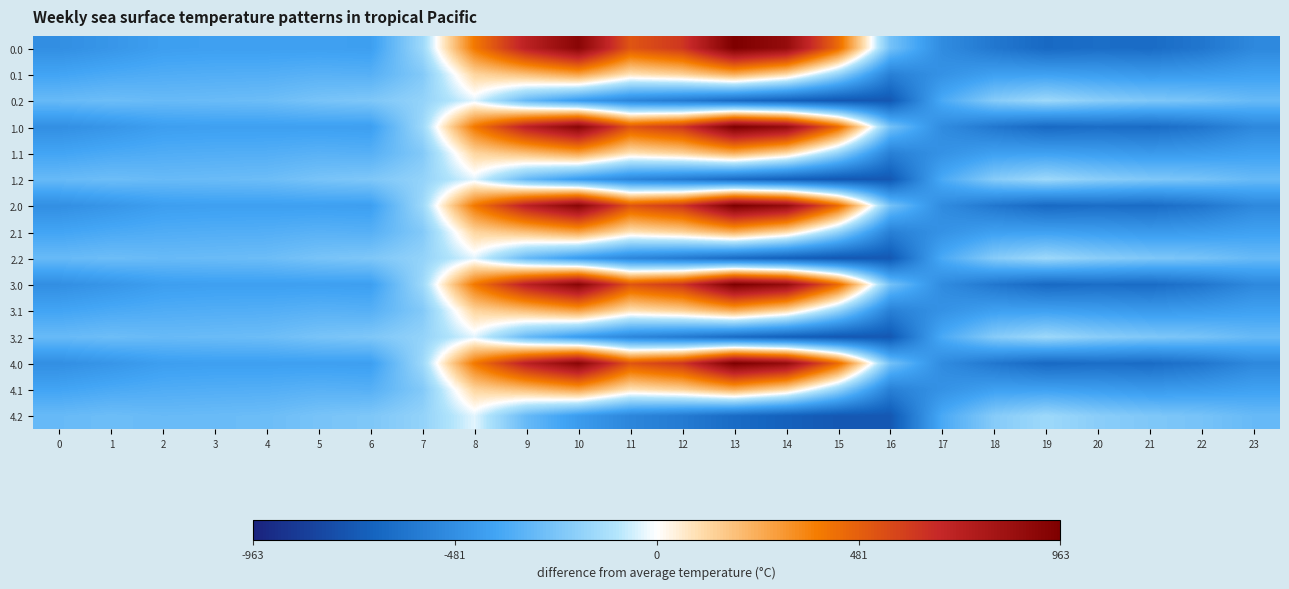

What is the difference between the highest and lowest values at 8?

430.5